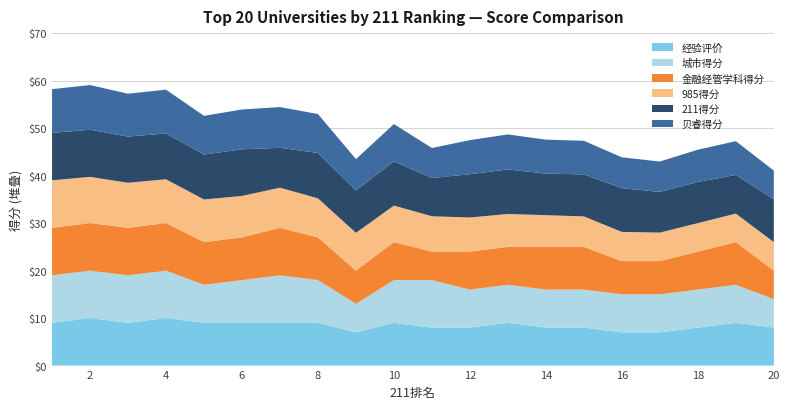

Reading left to right, what are all the values shown in this chart?

贝睿得分: 1=9.2	2=9.4	3=9.0	4=9.2	5=8.2	6=8.4	7=8.6	8=8.2	9=6.6	10=7.9	11=6.3	12=7.2	13=7.4	14=7.2	15=7.1	16=6.5	17=6.4	18=6.8	19=7.1	20=6.0
211得分: 1=10.0	2=9.9	3=9.7	4=9.6	5=9.5	6=9.8	7=8.4	8=9.6	9=8.9	10=9.3	11=8.0	12=9.1	13=9.4	14=8.8	15=8.8	16=9.2	17=8.6	18=8.7	19=8.1	20=9.0
985得分: 1=10.0	2=9.7	3=9.5	4=9.2	5=9.0	6=8.7	7=8.5	8=8.2	9=8.0	10=7.7	11=7.4	12=7.2	13=6.9	14=6.7	15=6.4	16=6.2	17=6.0	18=6.0	19=6.0	20=6.0
金融经管学科得分: 1=10.0	2=10.0	3=10.0	4=10.0	5=9.0	6=9.0	7=10.0	8=9.0	9=7.0	10=8.0	11=6.0	12=8.0	13=8.0	14=9.0	15=9.0	16=7.0	17=7.0	18=8.0	19=9.0	20=6.0
城市得分: 1=10.0	2=10.0	3=10.0	4=10.0	5=8.0	6=9.0	7=10.0	8=9.0	9=6.0	10=9.0	11=10.0	12=8.0	13=8.0	14=8.0	15=8.0	16=8.0	17=8.0	18=8.0	19=8.0	20=6.0
经验评价: 1=9.0	2=10.0	3=9.0	4=10.0	5=9.0	6=9.0	7=9.0	8=9.0	9=7.0	10=9.0	11=8.0	12=8.0	13=9.0	14=8.0	15=8.0	16=7.0	17=7.0	18=8.0	19=9.0	20=8.0